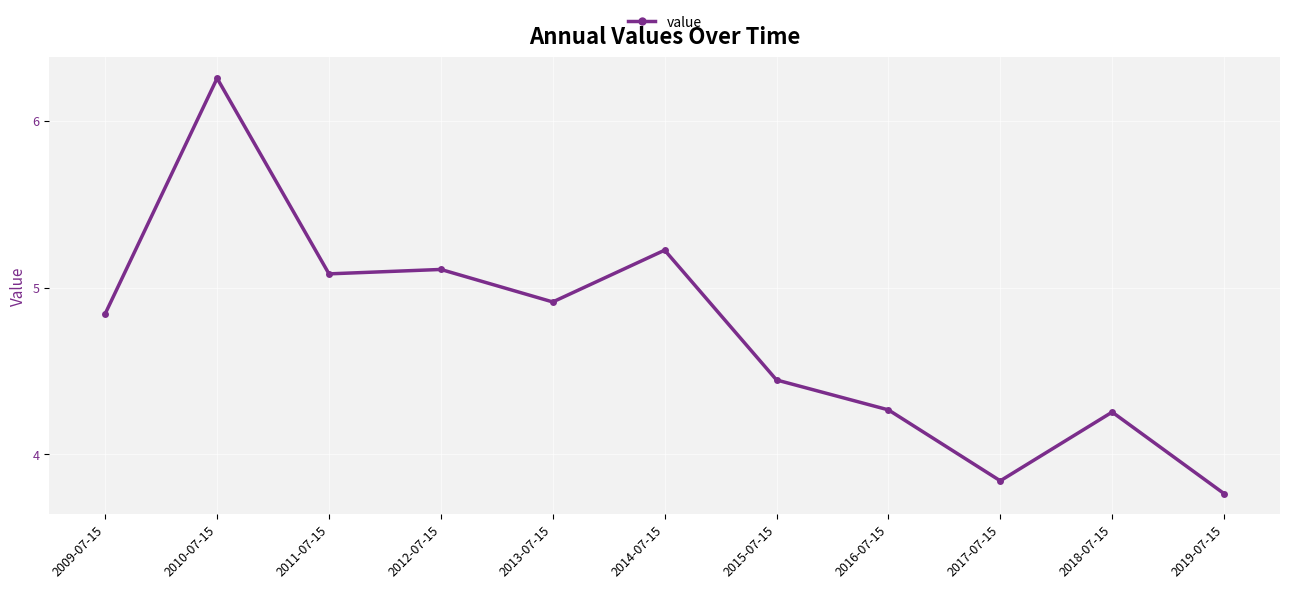

How many interior local valleys (lower than both neighbors) does the data have?

3